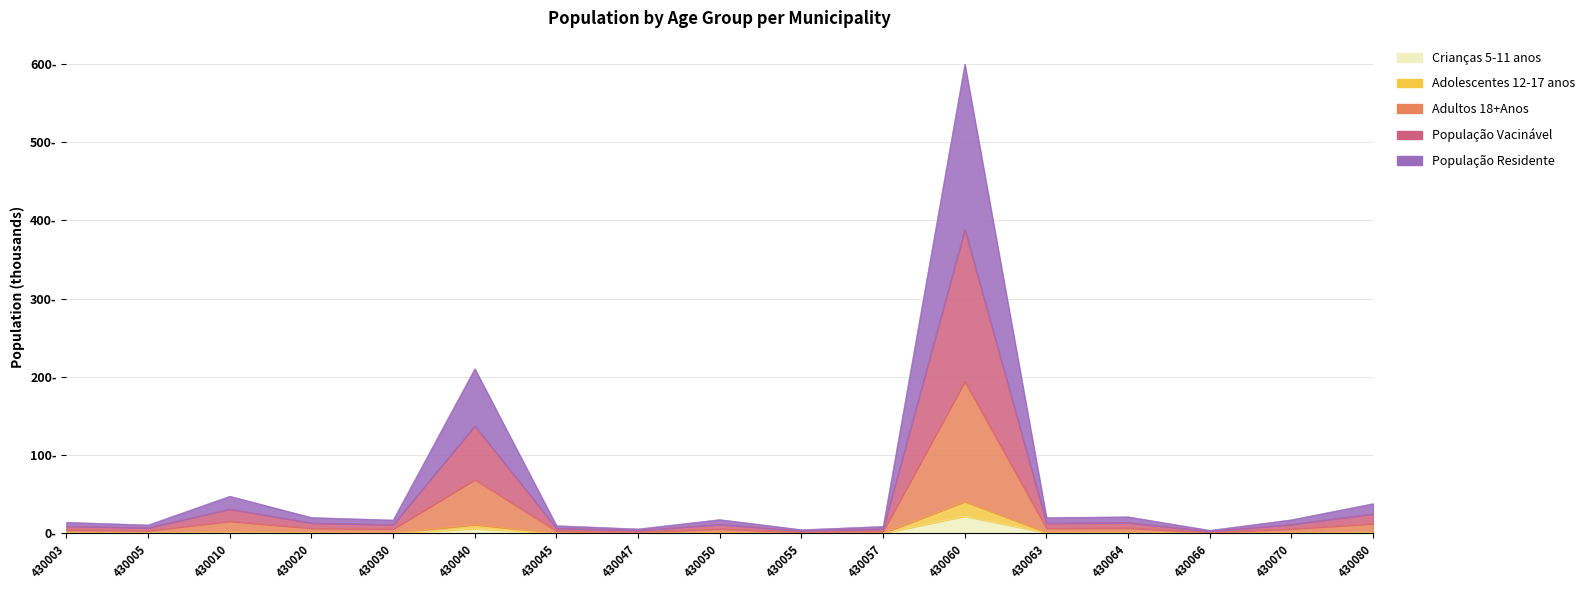

Reading right to left, transcribe all the data shown in this chart.

Crianças 5-11 anos: 0.8	0.4	0.1	0.7	0.7	21.9	0.2	0.1	0.4	0.1	0.2	6.0	0.3	0.5	1.2	0.3	0.5
Adolescentes 12-17 anos: 1.6	0.7	0.2	1.2	1.3	40.6	0.4	0.2	0.7	0.2	0.3	11.1	0.6	0.9	2.3	0.6	0.8
Adultos 18+Anos: 12.5	5.7	1.3	6.9	6.5	194.3	2.9	1.5	5.8	1.8	3.2	68.7	5.6	6.6	15.5	3.5	4.6
População Vacinável: 25.0	11.4	2.5	13.7	13.1	388.5	5.8	3.1	11.5	3.7	6.5	137.4	11.2	13.2	31.1	7.0	9.2
População Residente: 38.0	17.4	3.9	21.1	20.2	599.9	8.8	4.7	17.6	5.6	9.8	210.4	17.0	20.2	47.5	10.7	14.1